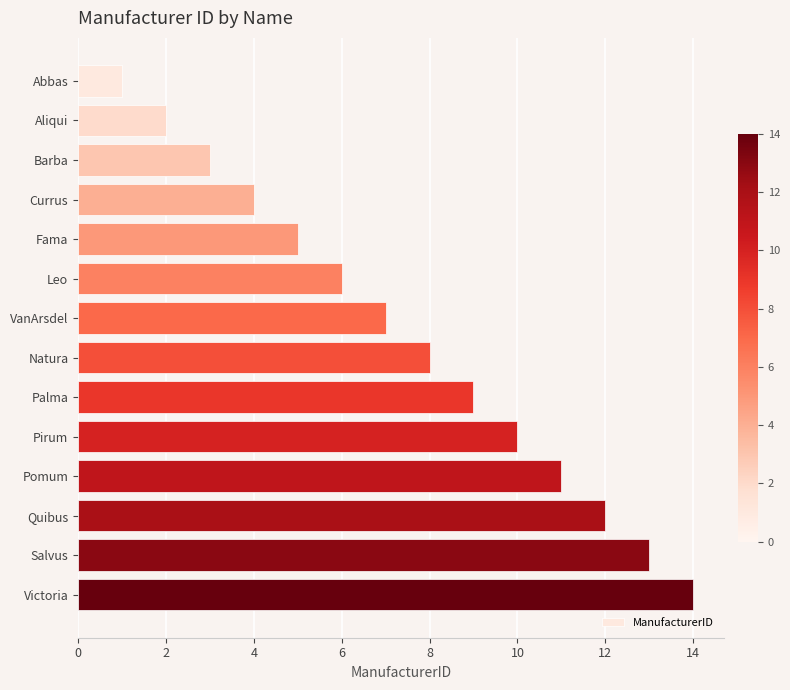

Rank the categories by value from highest to lowest.

Victoria, Salvus, Quibus, Pomum, Pirum, Palma, Natura, VanArsdel, Leo, Fama, Currus, Barba, Aliqui, Abbas